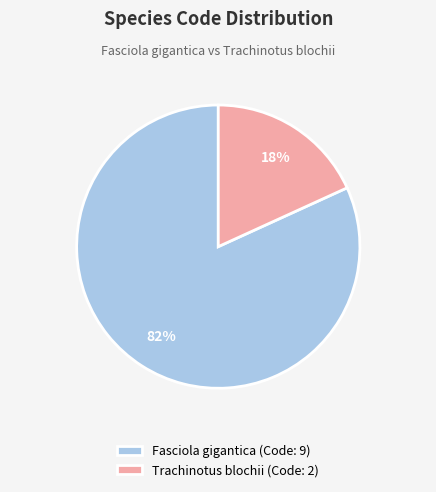

What is the ratio of the value at Trachinotus blochii to the value at Fasciola gigantica?

0.2